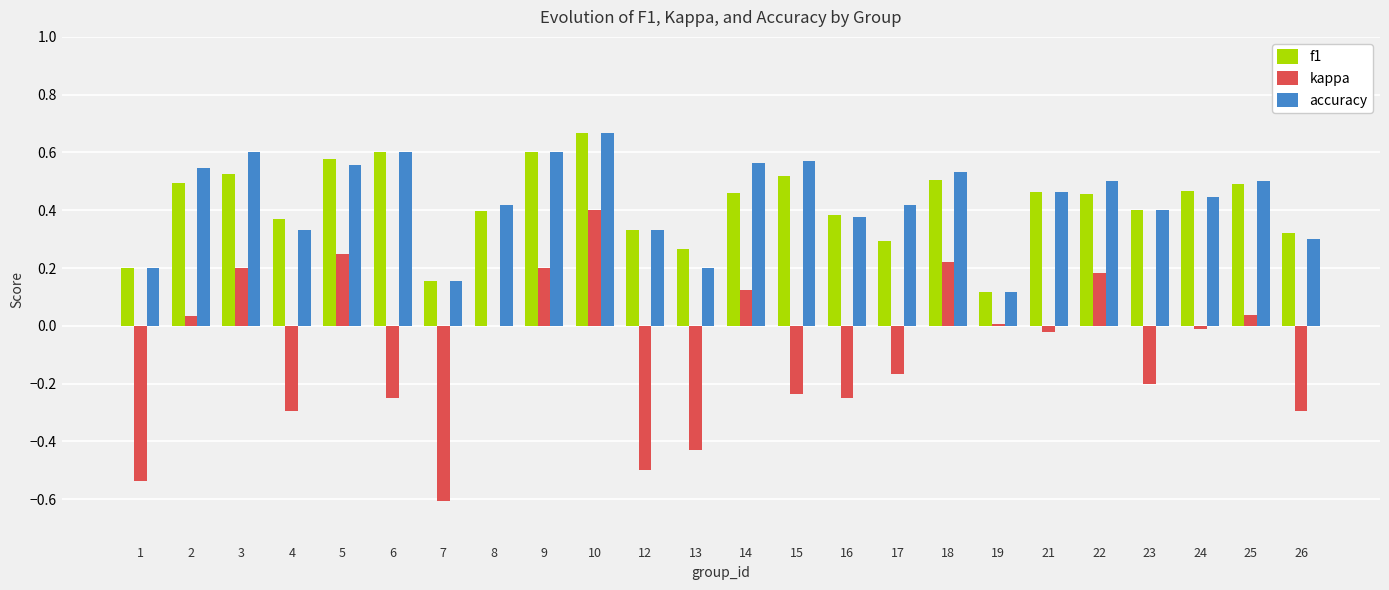

What is the sum of the accuracy values at 12 and 3?

0.9